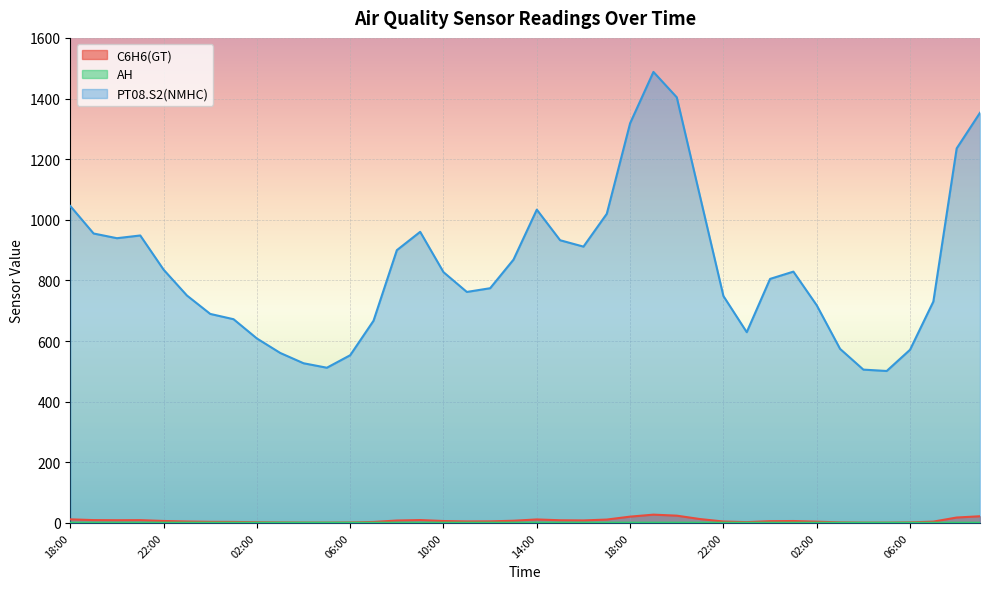

Between 20:00 and 07:00, which is larger?

20:00